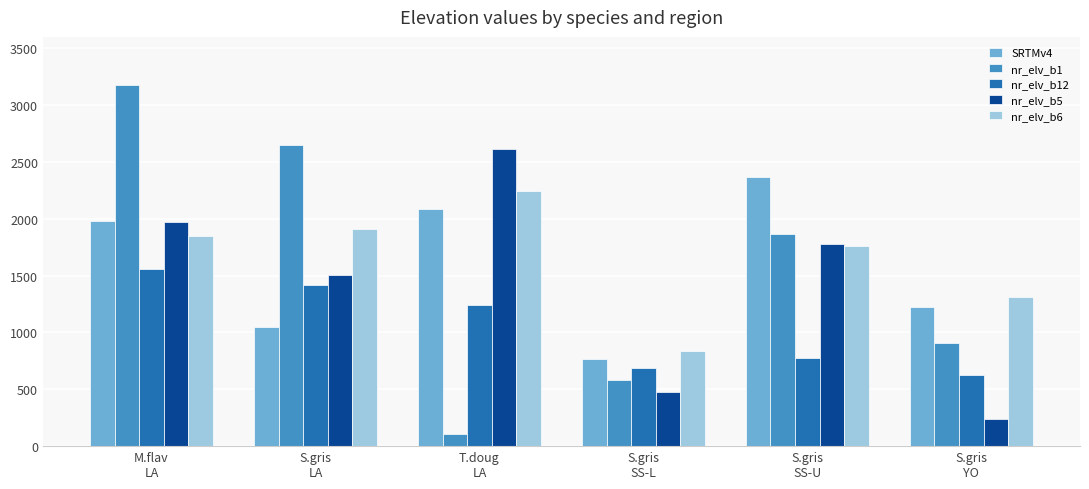

Count the number of data series in this chart.

5